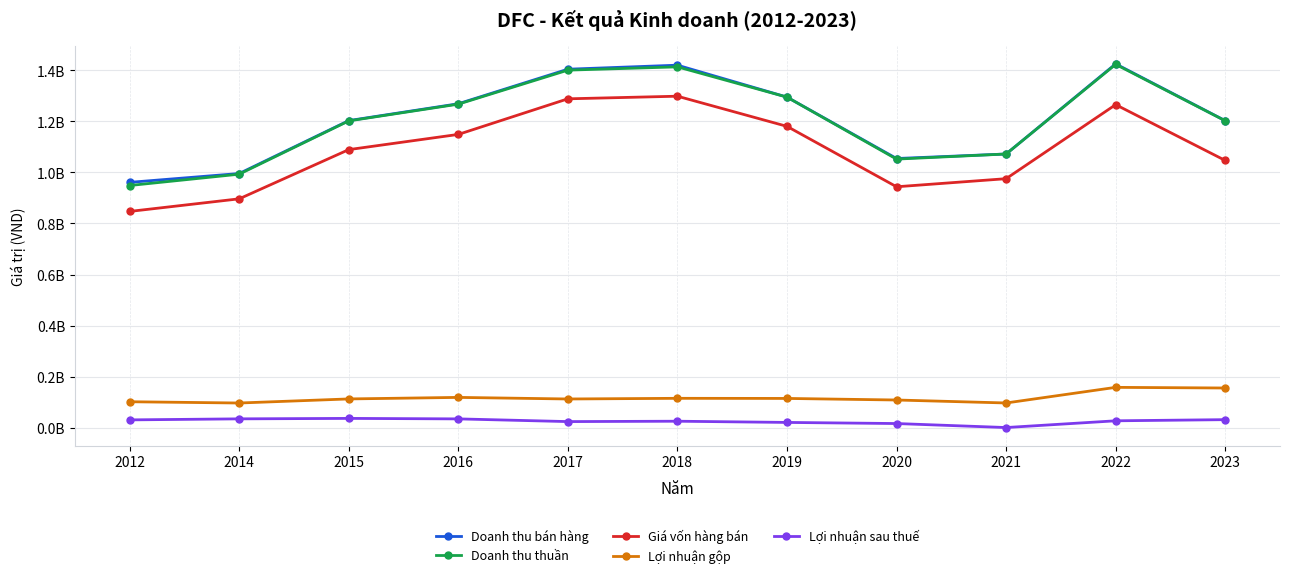

Which has a higher value, 2018 or 2017?

2018